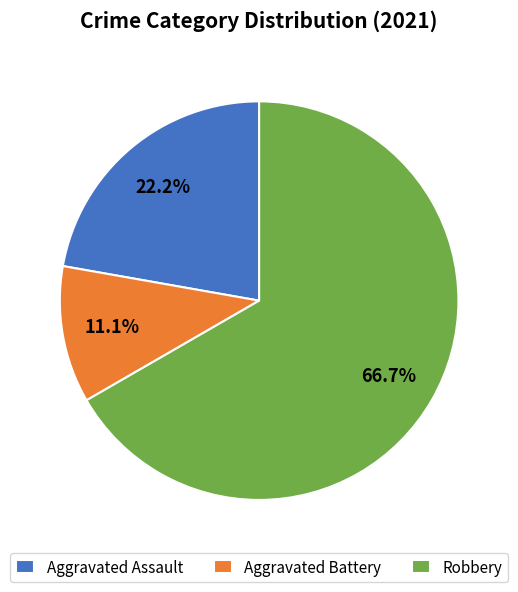

To the nearest percent, what portion does Aggravated Assault represent?

22%